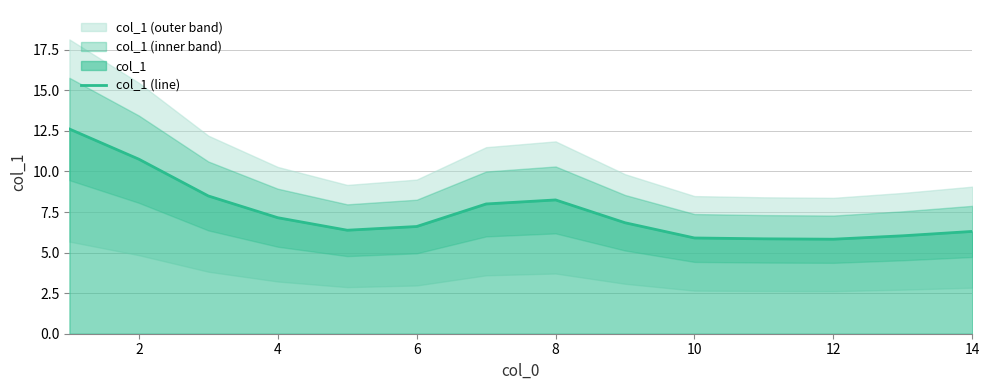

The value of col_1 (line) at 4 is 3.4. True or false?

False